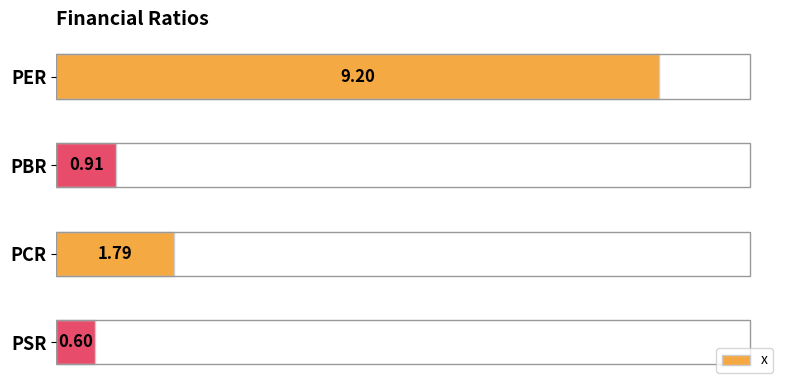

Rank the categories by value from lowest to highest.

PSR, PBR, PCR, PER